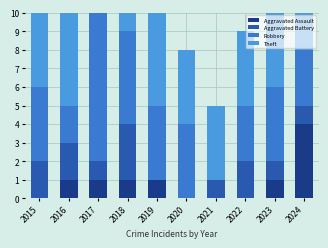

At which category does the chart reach its peak across all series?

2017